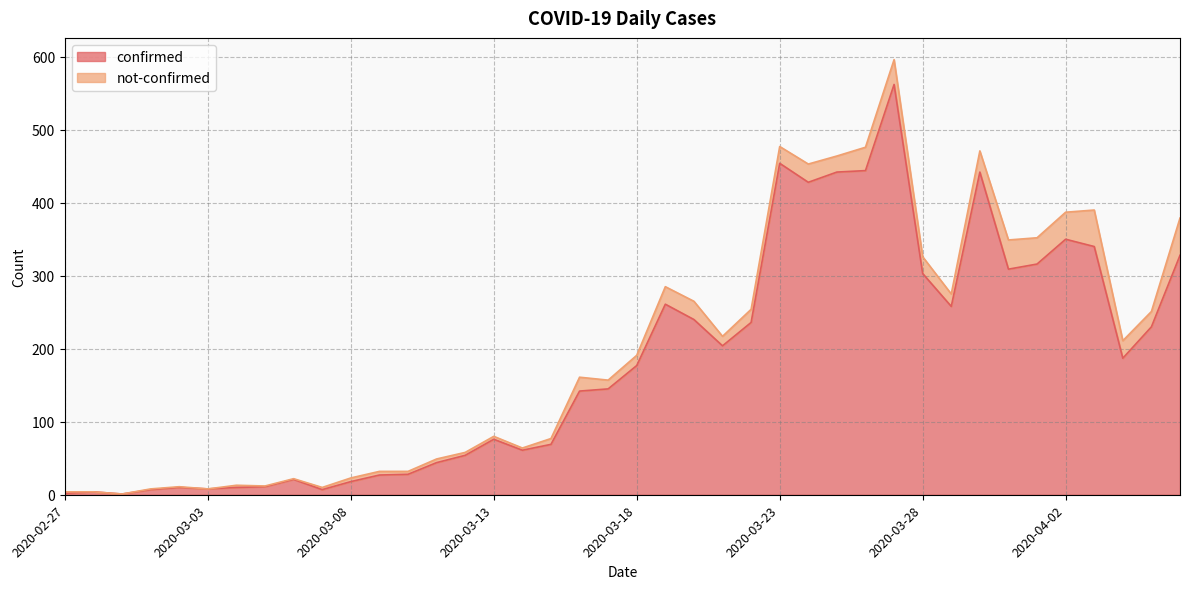

Does the chart display data point markers on the line(s)?

No